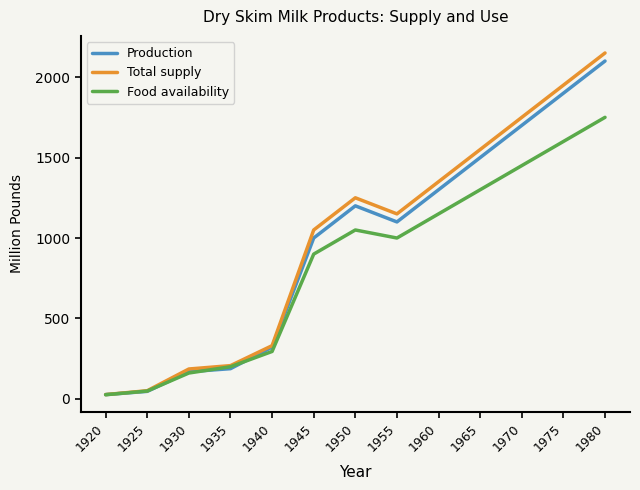

Which series has the widest spread of values?

Total supply